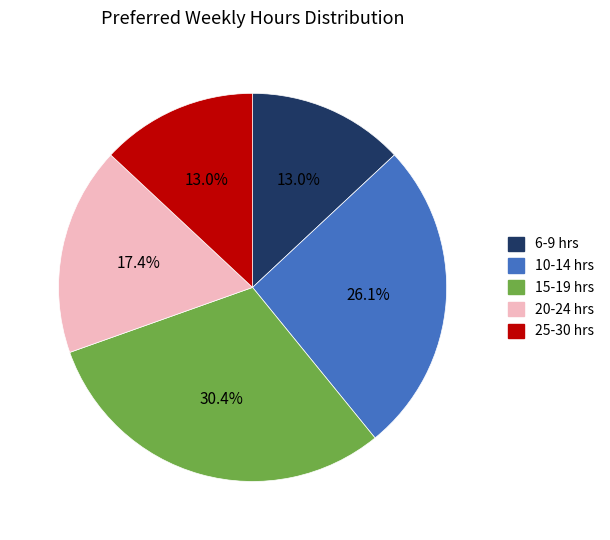

Does 25-30 hrs account for over 50% of the chart?

No